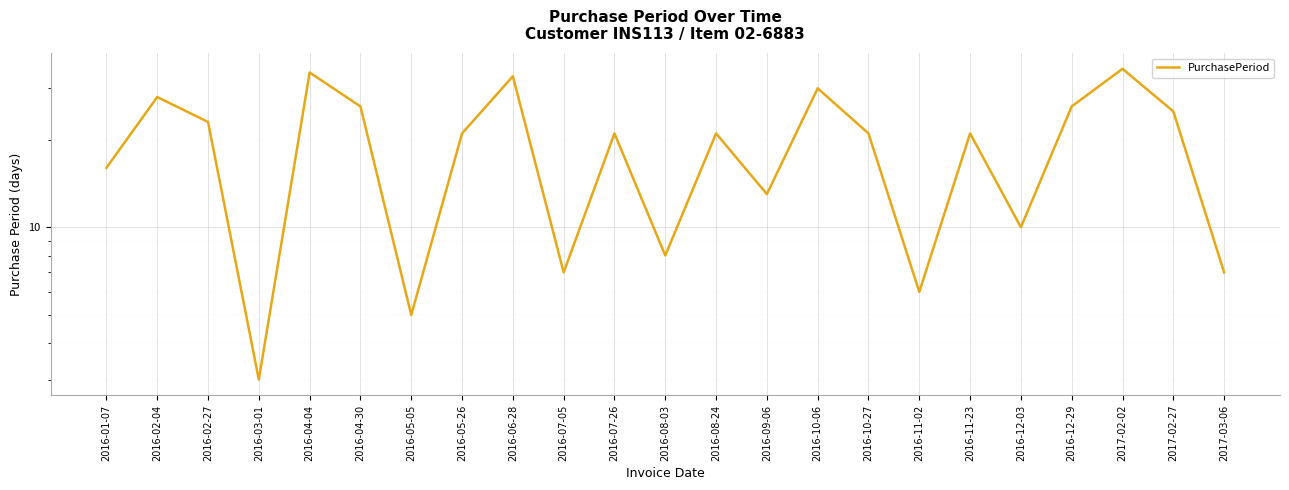

Rank the categories by value from lowest to highest.

2016-03-01, 2016-05-05, 2016-11-02, 2016-07-05, 2017-03-06, 2016-08-03, 2016-12-03, 2016-09-06, 2016-01-07, 2016-05-26, 2016-07-26, 2016-08-24, 2016-10-27, 2016-11-23, 2016-02-27, 2017-02-27, 2016-04-30, 2016-12-29, 2016-02-04, 2016-10-06, 2016-06-28, 2016-04-04, 2017-02-02